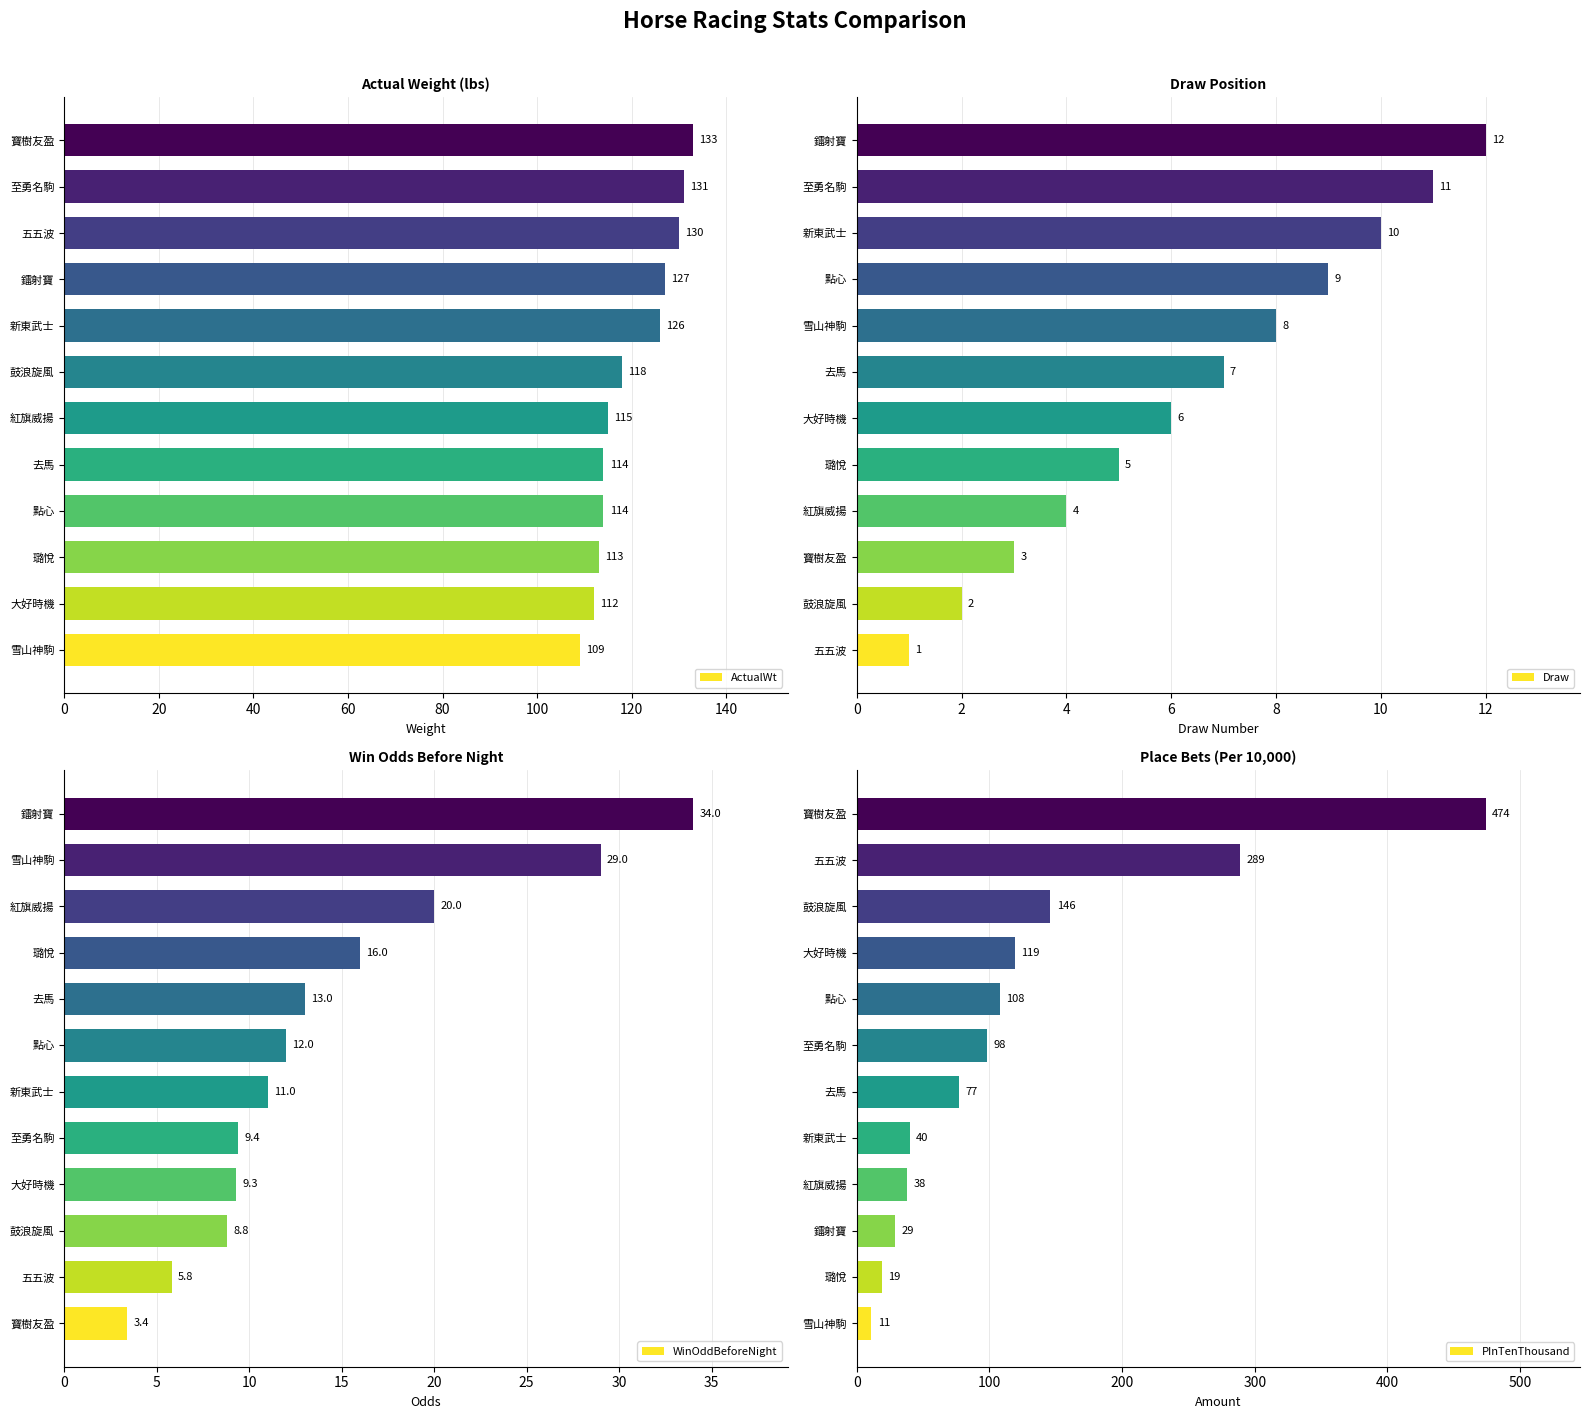

List the labels in order of Draw value, smallest first.

五五波, 鼓浪旋風, 寶樹友盈, 紅旗威揚, 璐悅, 大好時機, 去馬, 雪山神駒, 點心, 新東武士, 至勇名駒, 鐳射寶